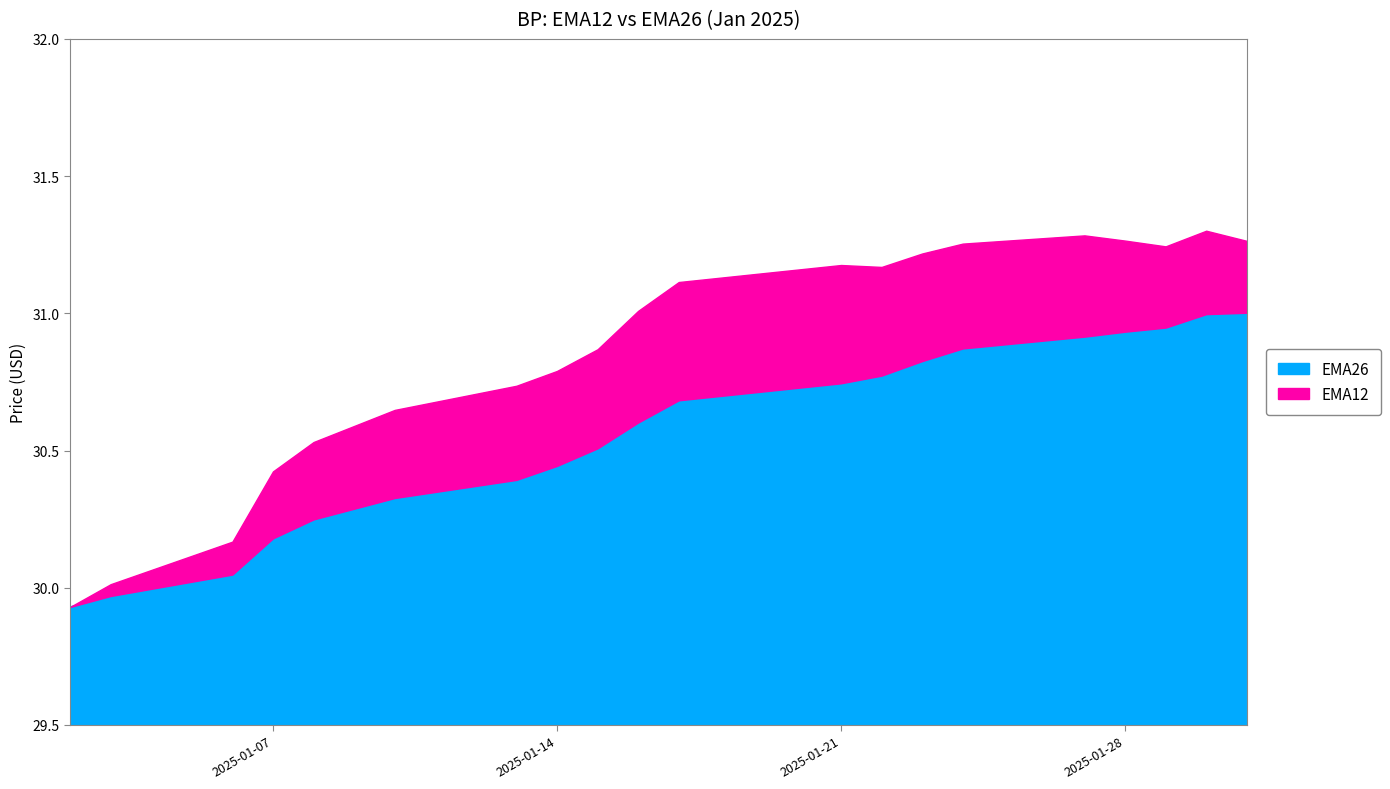

Which category has the lowest value in the EMA26 series?

2025-01-02